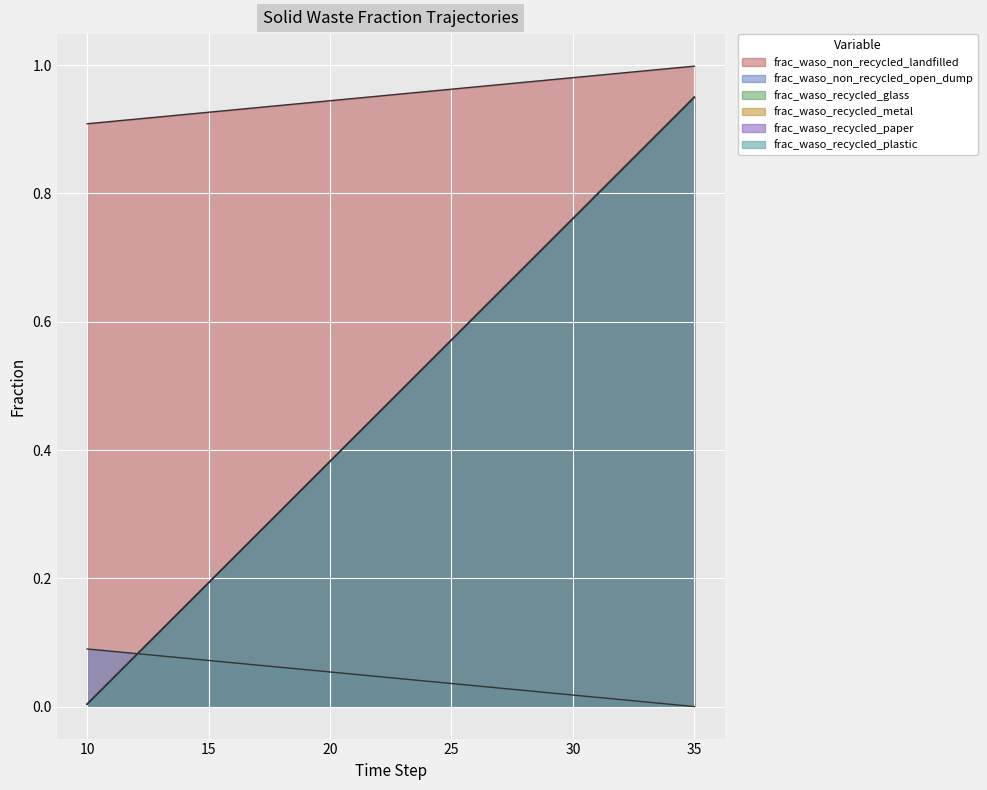

True or false: frac_waso_recycled_glass and frac_waso_recycled_plastic cross at least once.

False